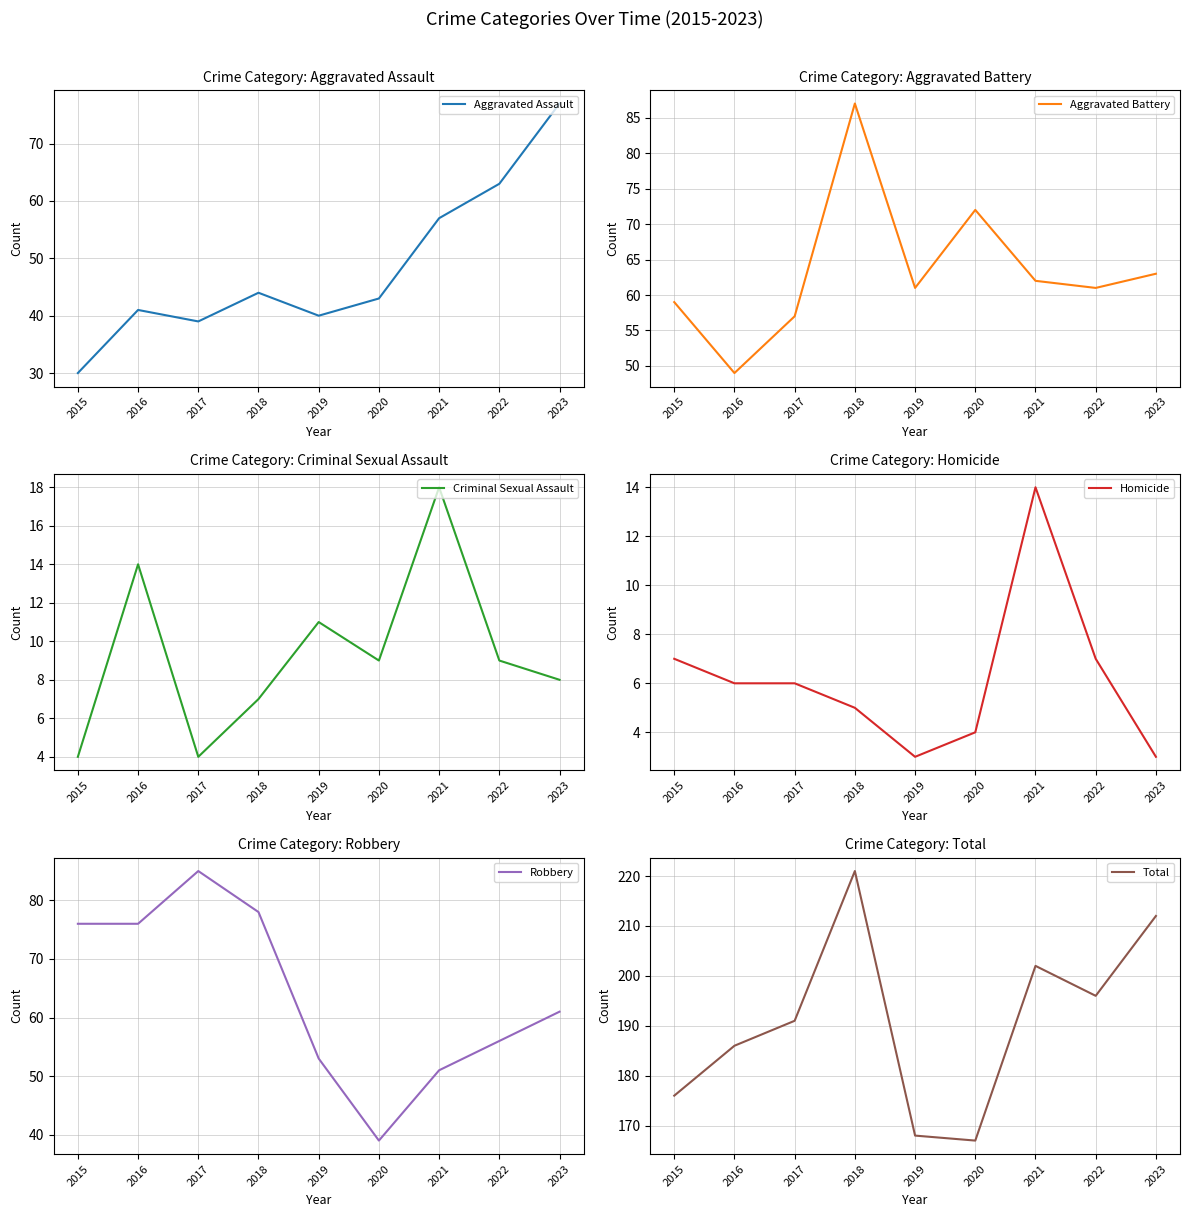

Where is Criminal Sexual Assault nearest to the value 11?

2019